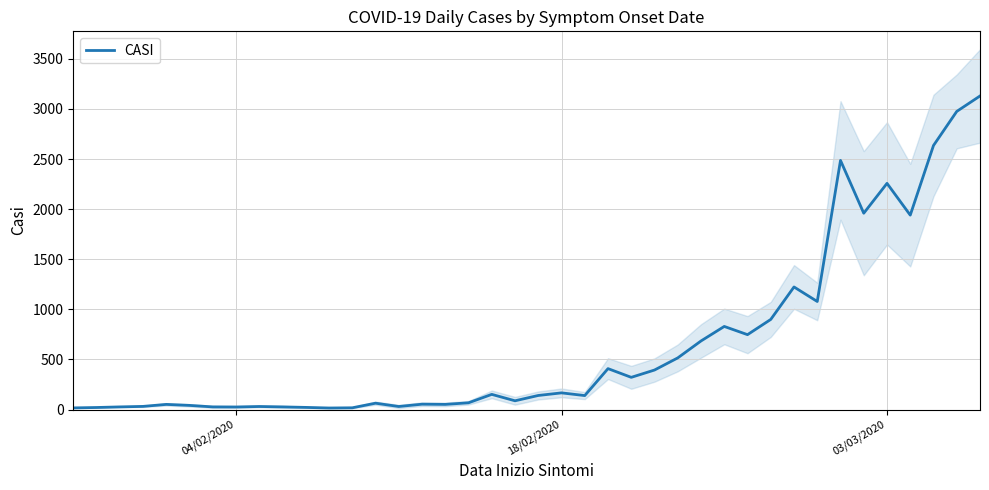

True or false: there are more than 2 points higher than both neighbors.

True